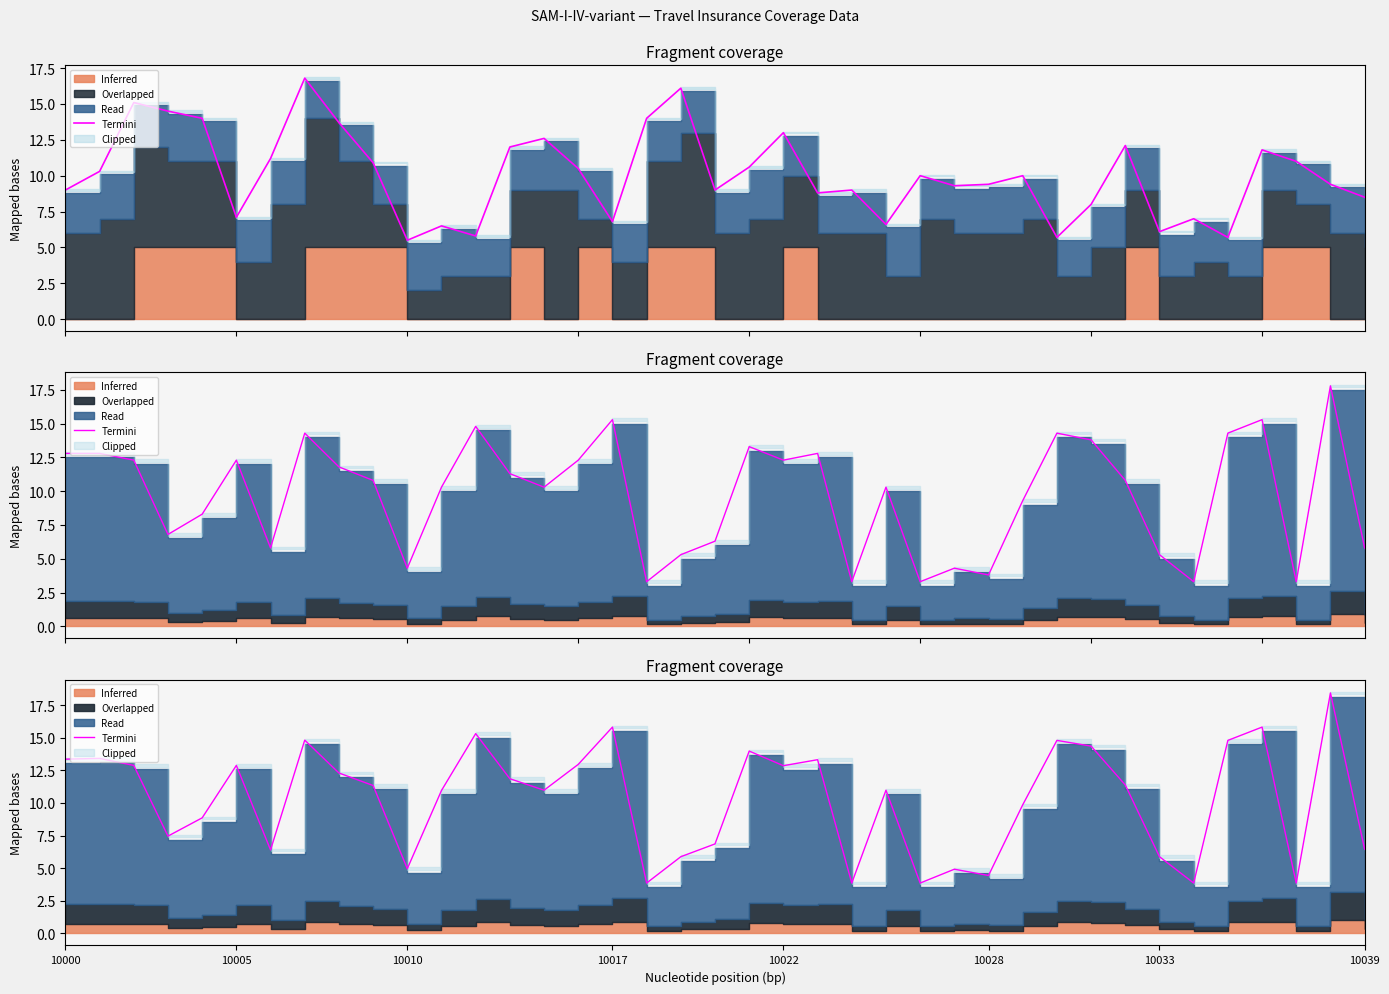

What is the ratio of the value at 26 to the value at 18?

0.8